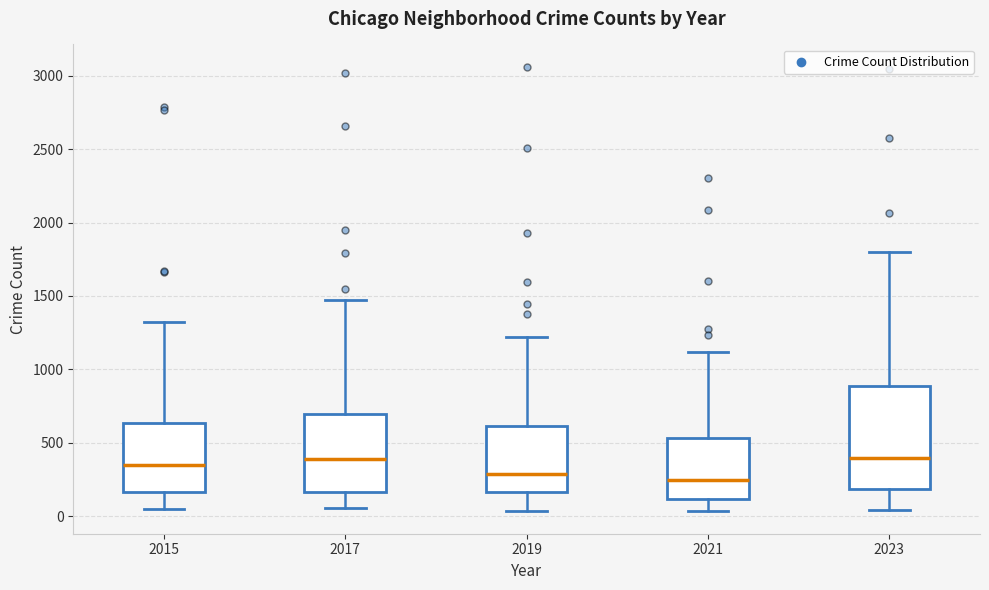

Reading left to right, read every box against the y-axis: the position of its median line, the range the box covers, and the ends of its whiskers. The values are not printed on the chart, so give them approximately, as read against the axis.

2015: median 350, box 150 to 650, whiskers 50 to 1300
2017: median 400, box 150 to 700, whiskers 50 to 1450
2019: median 300, box 150 to 600, whiskers 50 to 1200
2021: median 250, box 100 to 550, whiskers 50 to 1100
2023: median 400, box 200 to 900, whiskers 50 to 1800